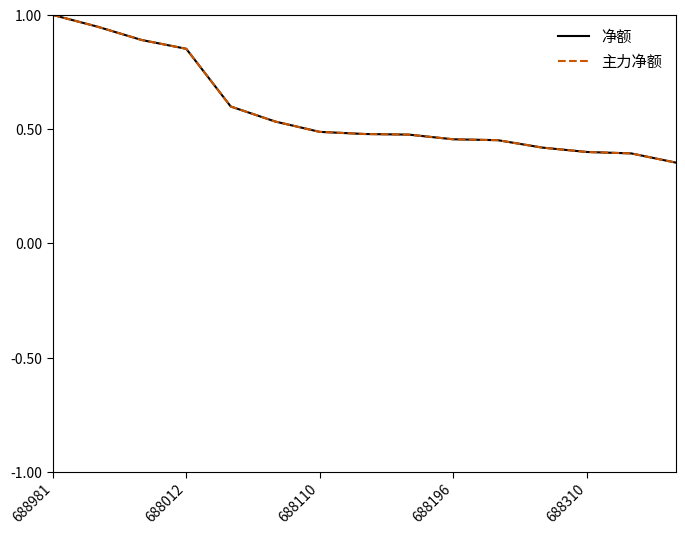

Does the chart have visible grid lines?

No